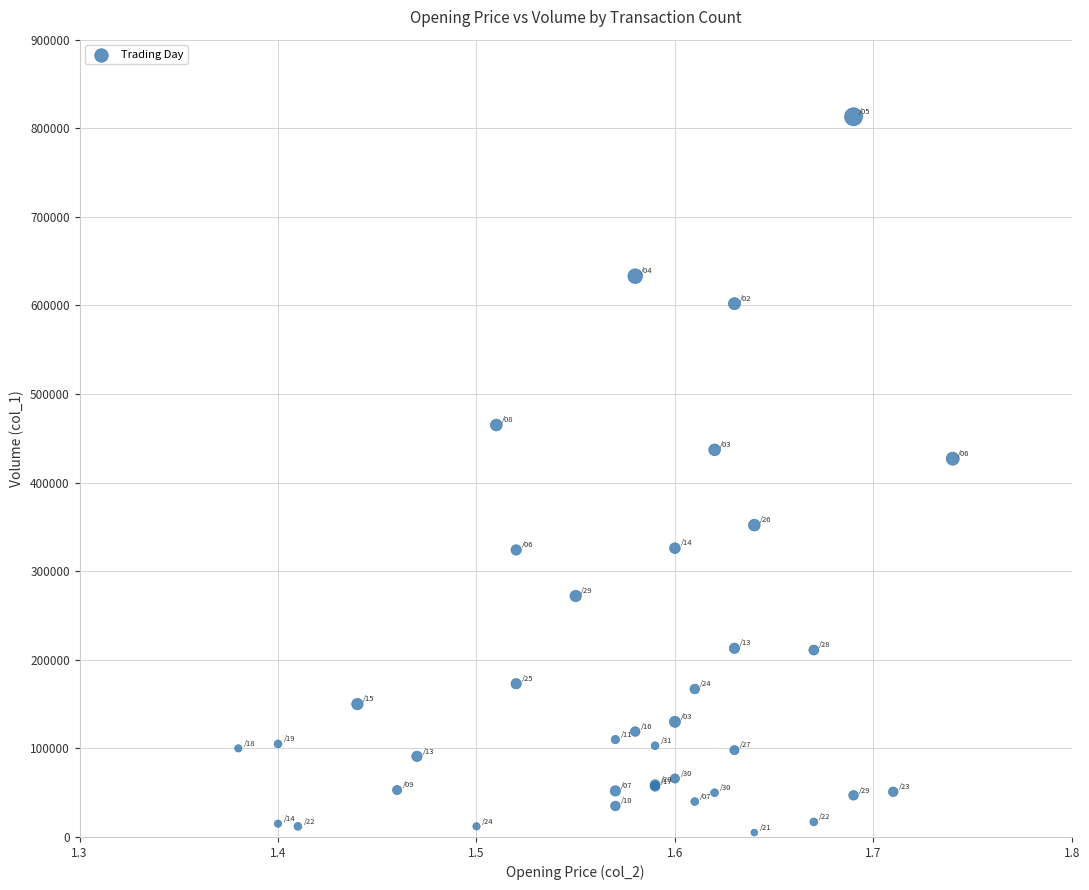

What Y value in the scatter plot is closest to 409000?

427000